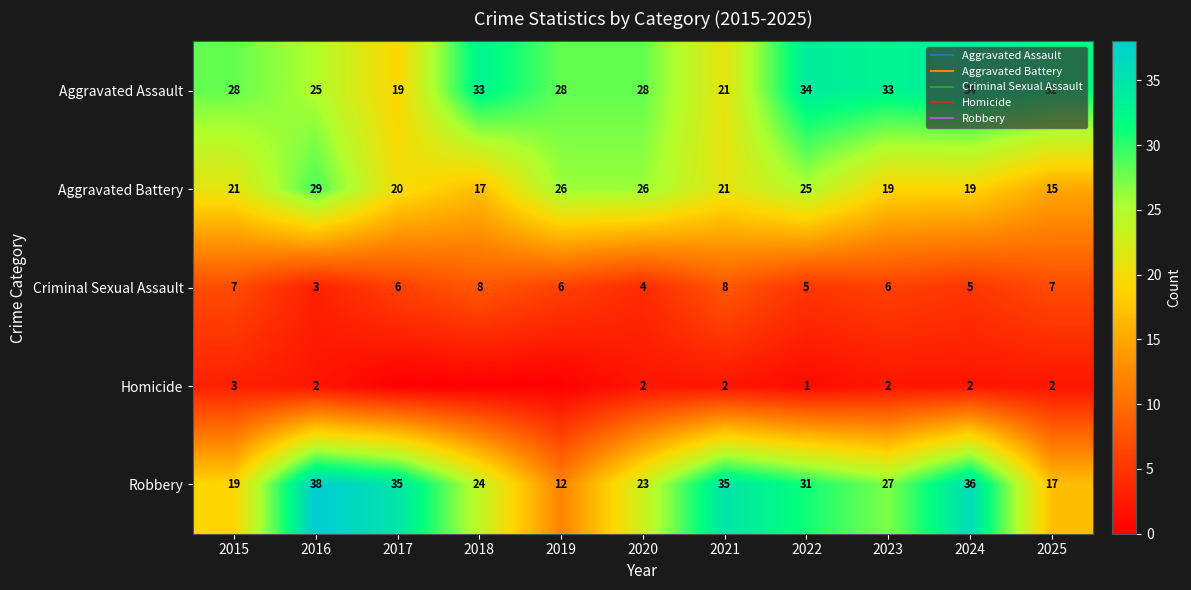

Between 2016 and 2015, which is larger?

2015